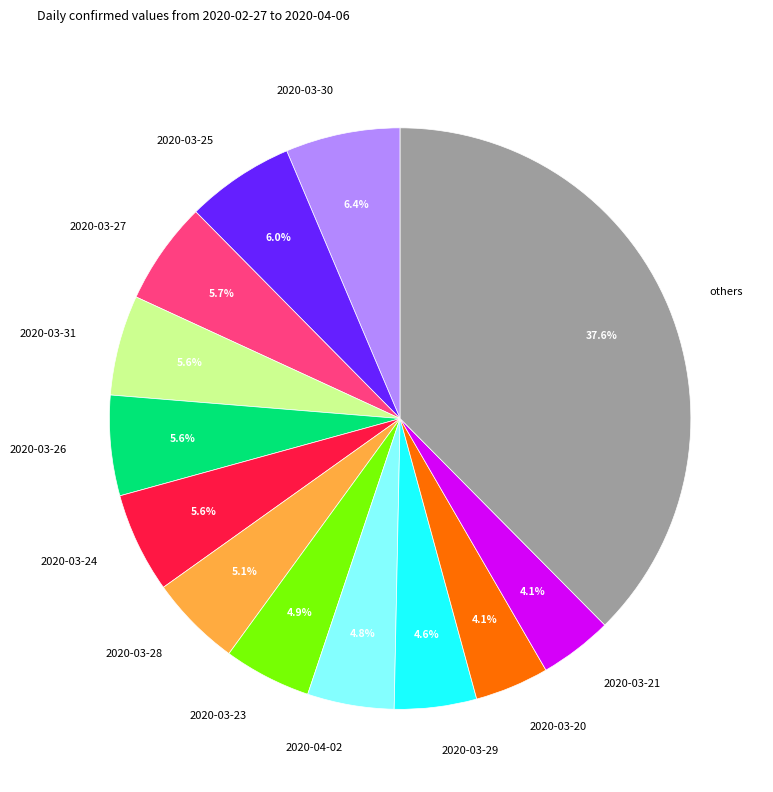

Combined, what portion of the pie is 2020-04-02 and 2020-03-28?

9.9%